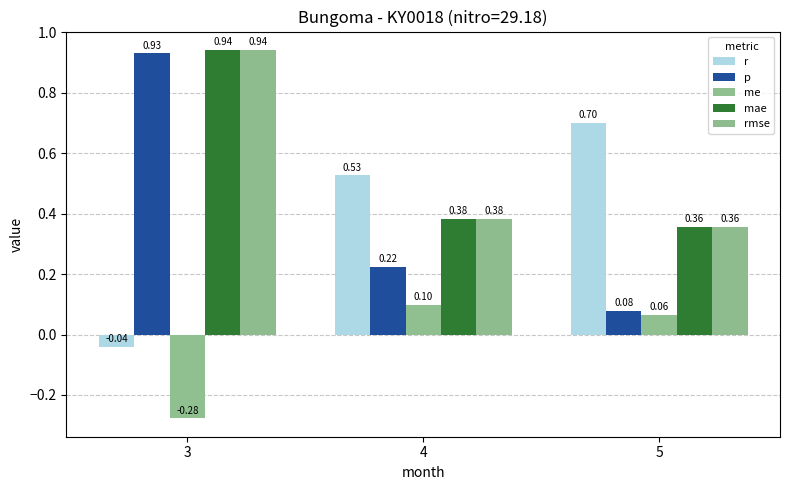

Which series changed the most between 4 and 5?

r